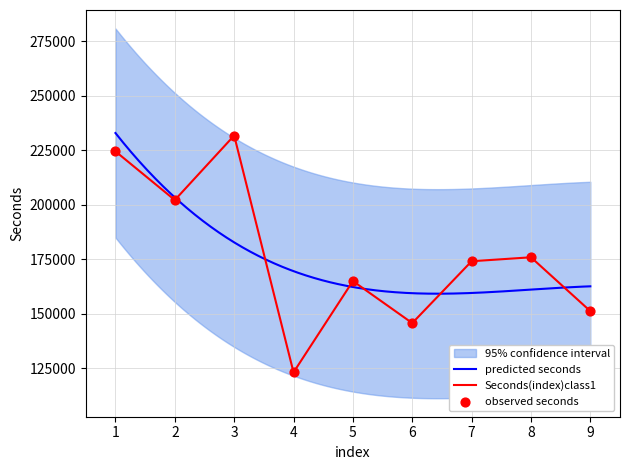

What is the change in value from 4 to 7?

+50977